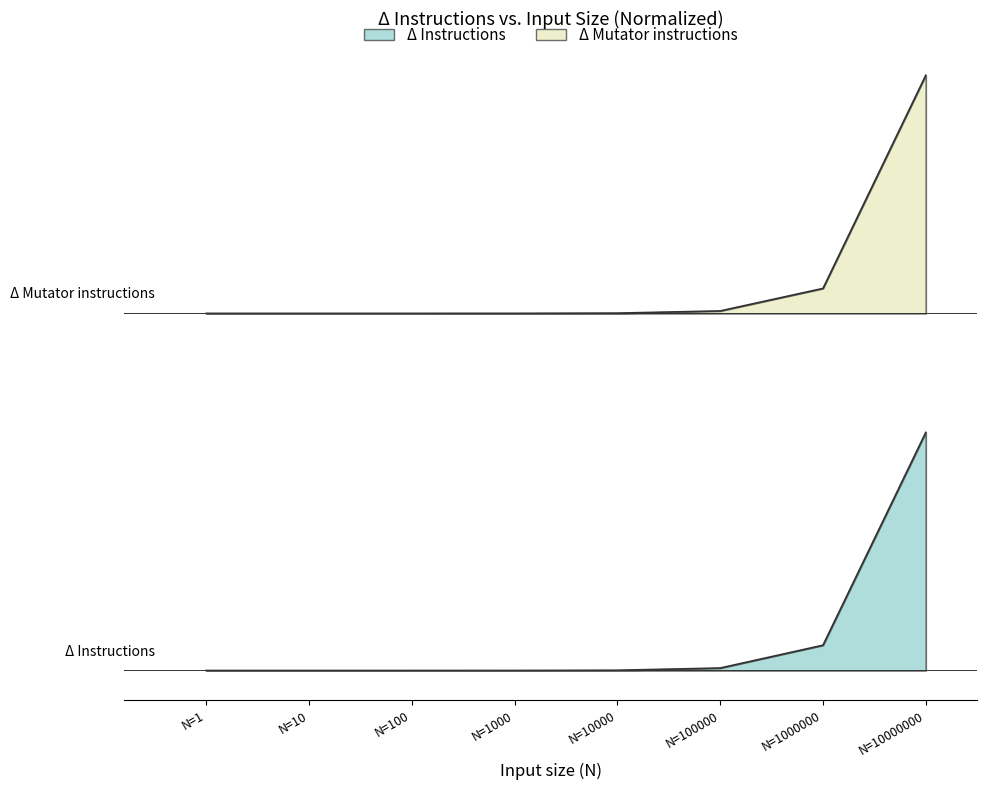

True or false: Δ Instructions and Δ Mutator instructions cross at least once.

False